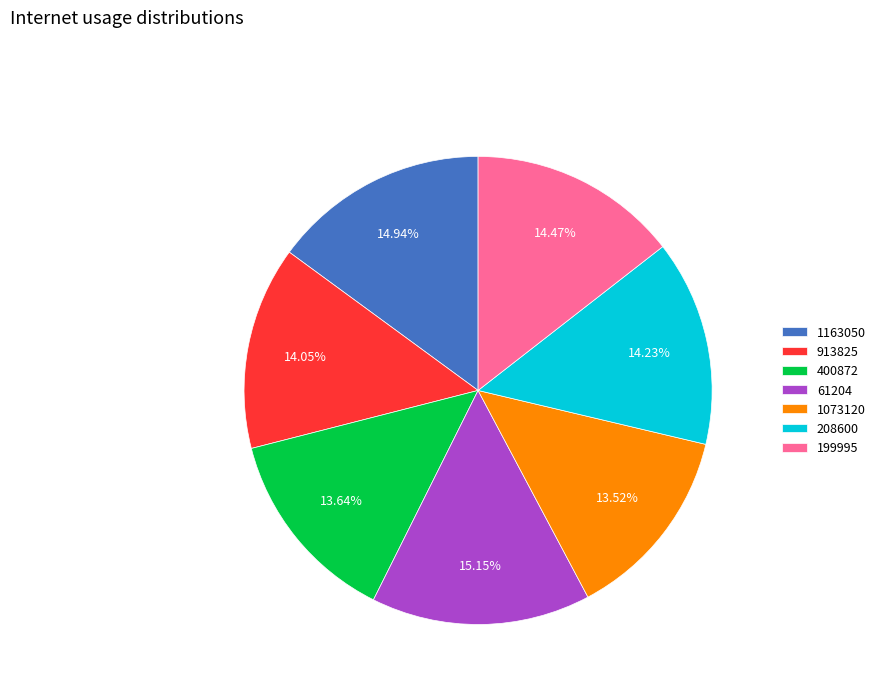

Combined, what portion of the pie is 199995 and 1073120?

28.0%